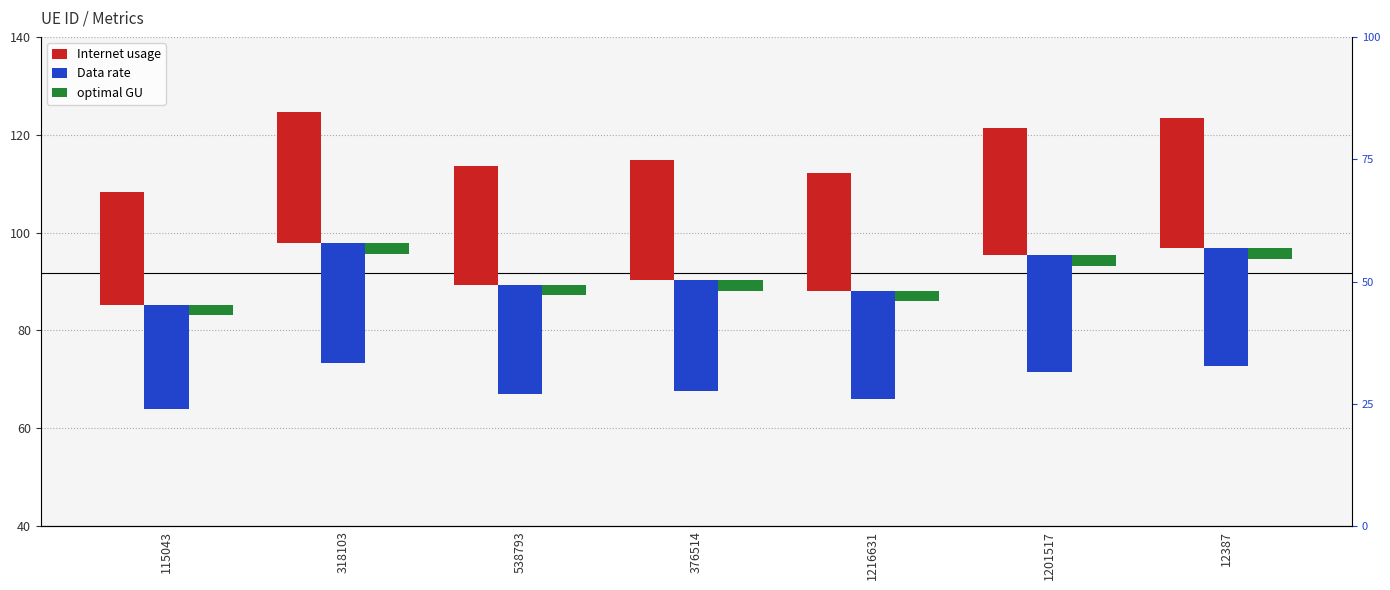

The value of Internet usage at 115043 is 23.2. True or false?

True